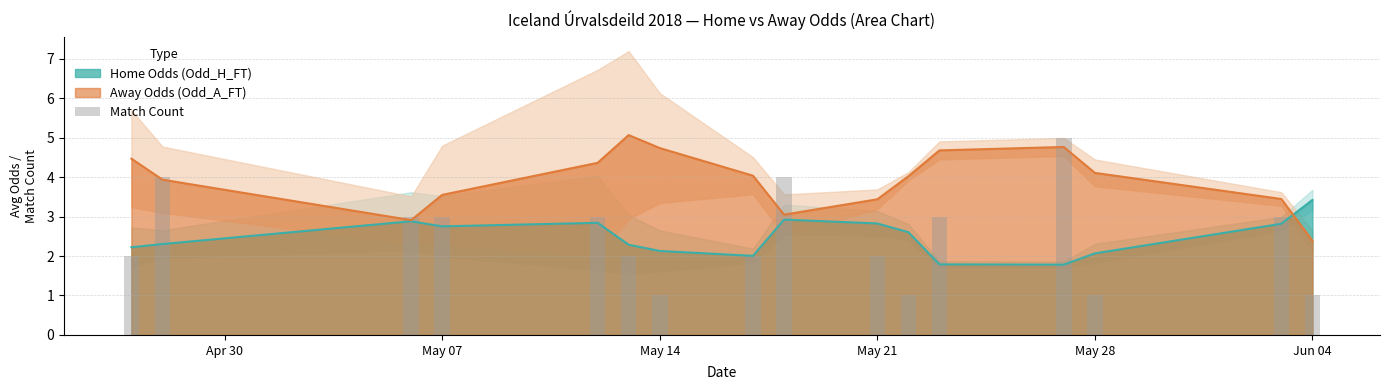

True or false: Away Odds (Odd_A_FT) has a value of 3.4 at May 21.

True